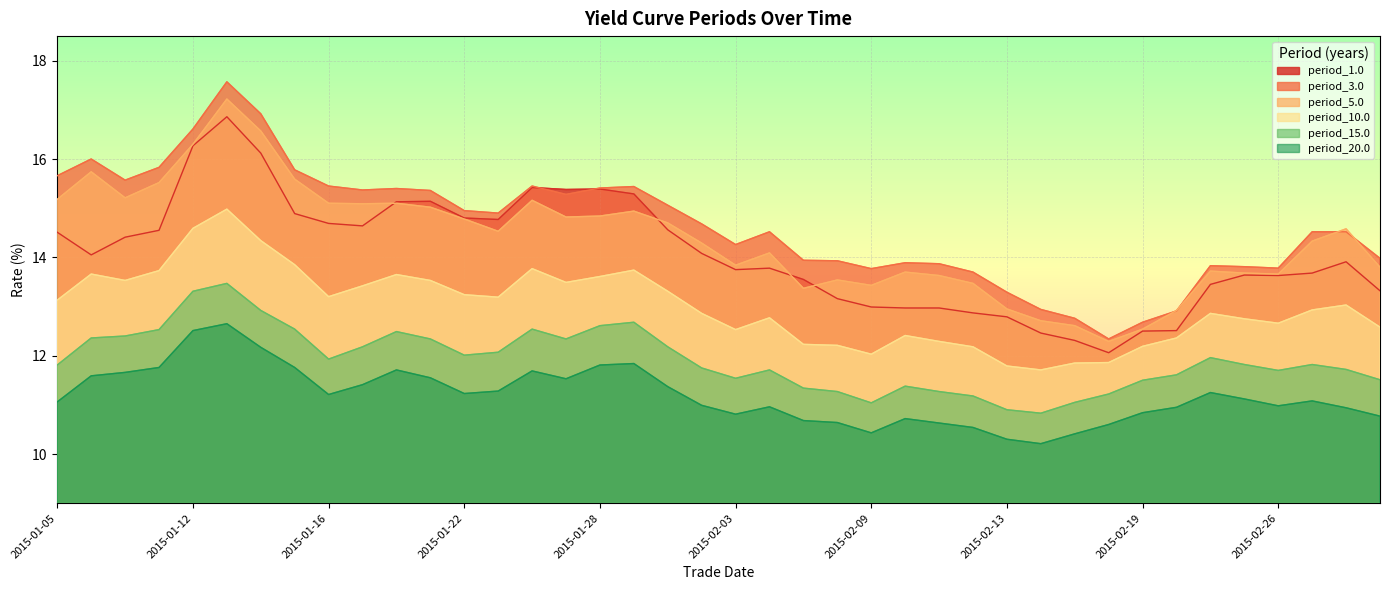

How many values in the period_10.0 series are below 13?

20